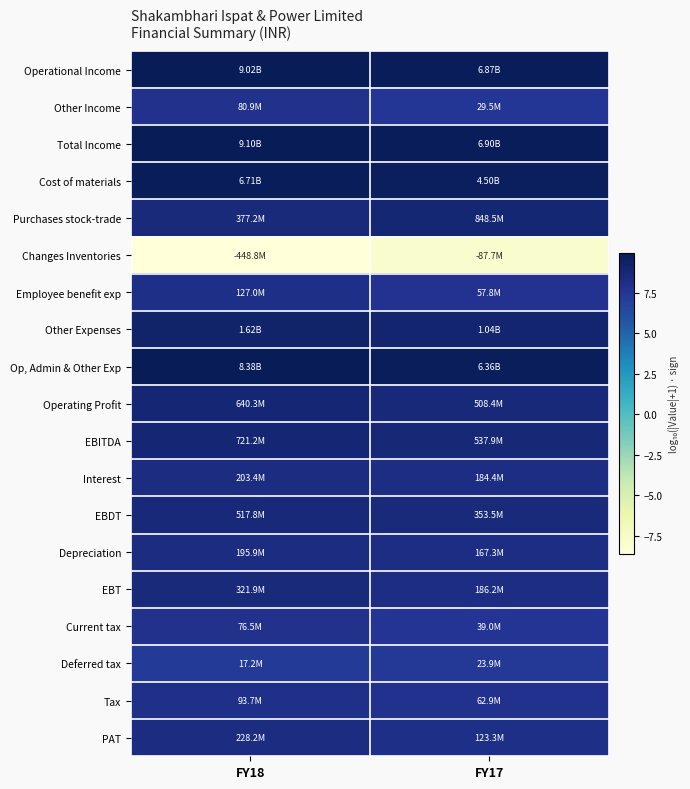

How many distinct data groups are displayed?

19